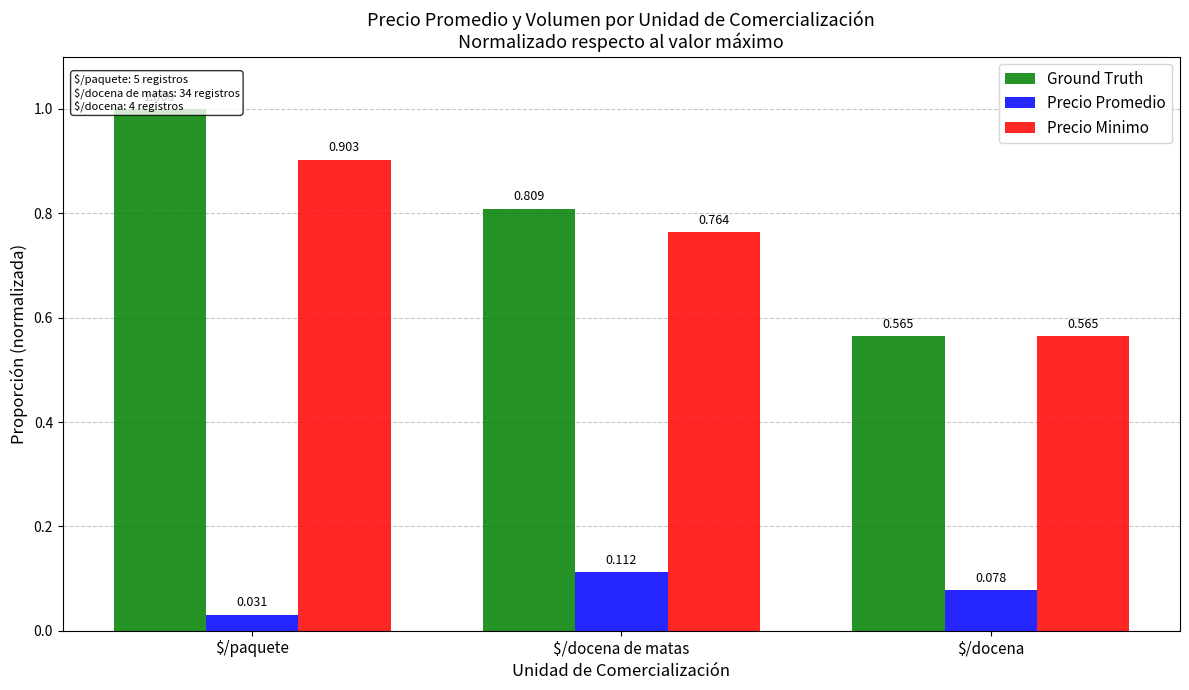

What is the greatest value displayed?

1.0